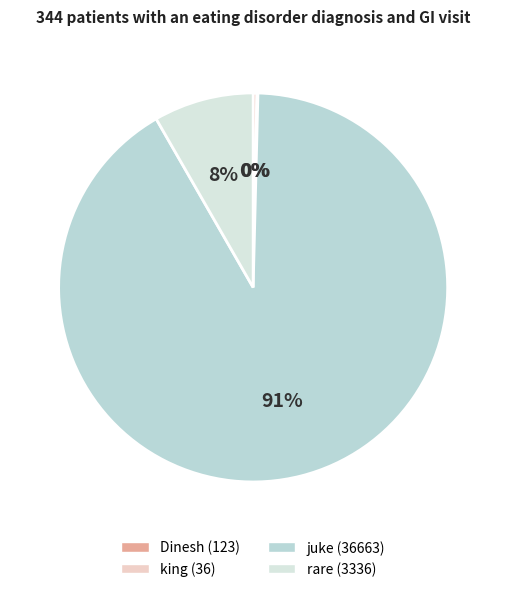

What is the largest slice in the pie chart?

juke